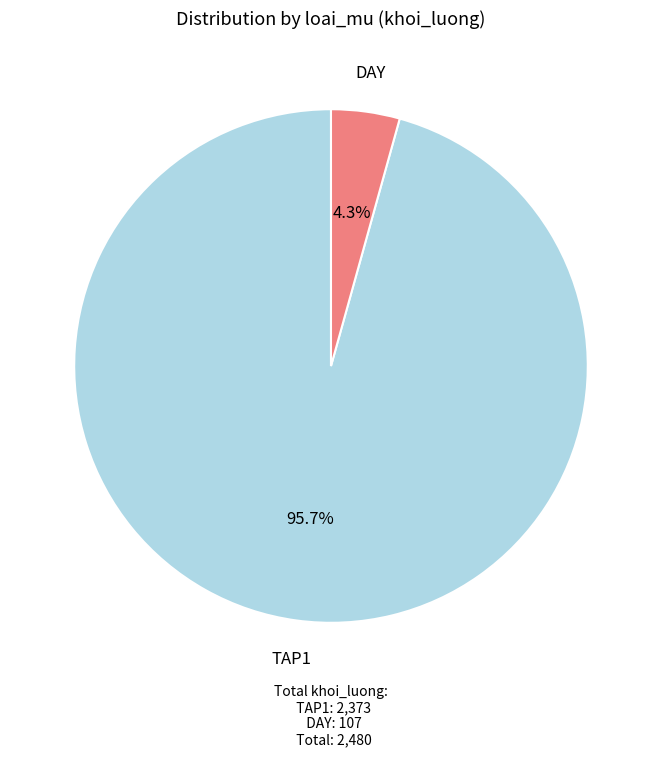

Does any single category account for the majority?

Yes